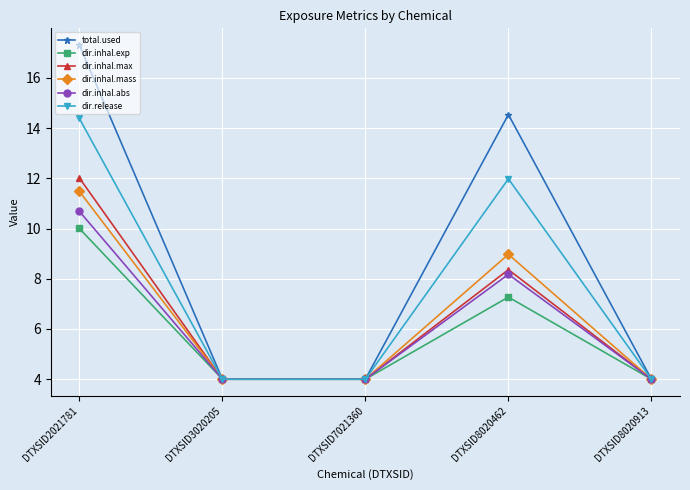

What is the difference between the highest and lowest values at DTXSID2021781?

7.3